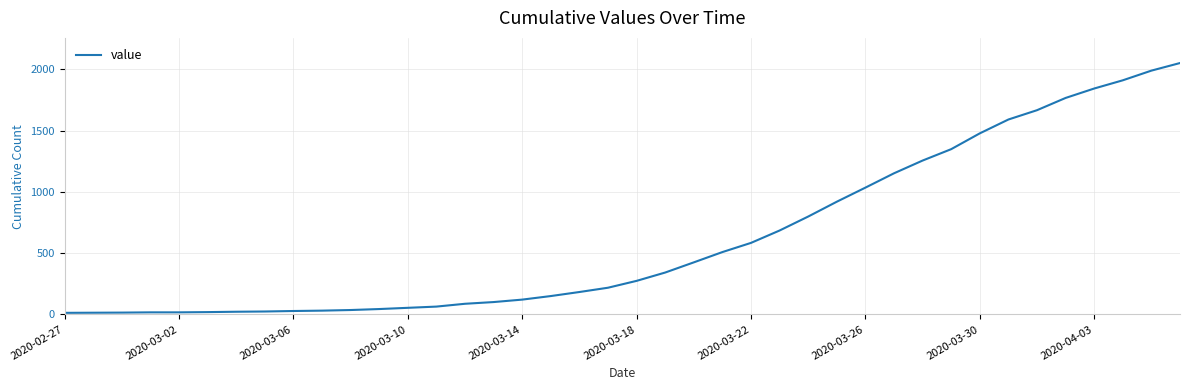

What is the difference between the maximum and minimum values?

2039